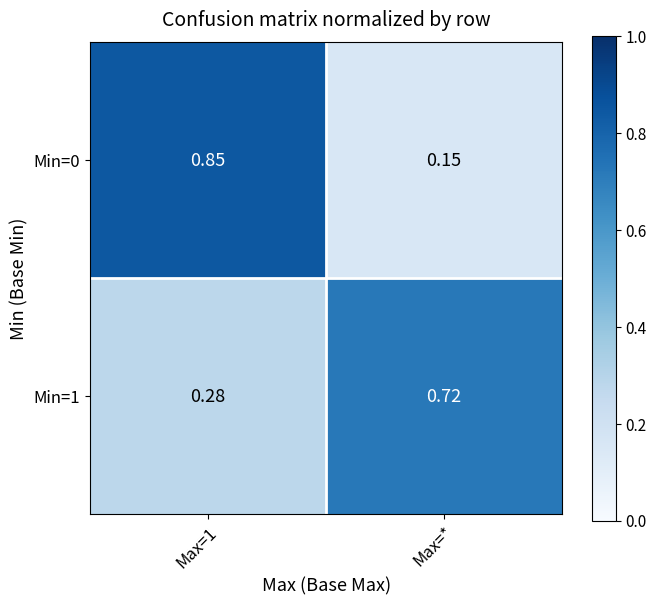

At which category does the chart reach its minimum across all series?

Max=*